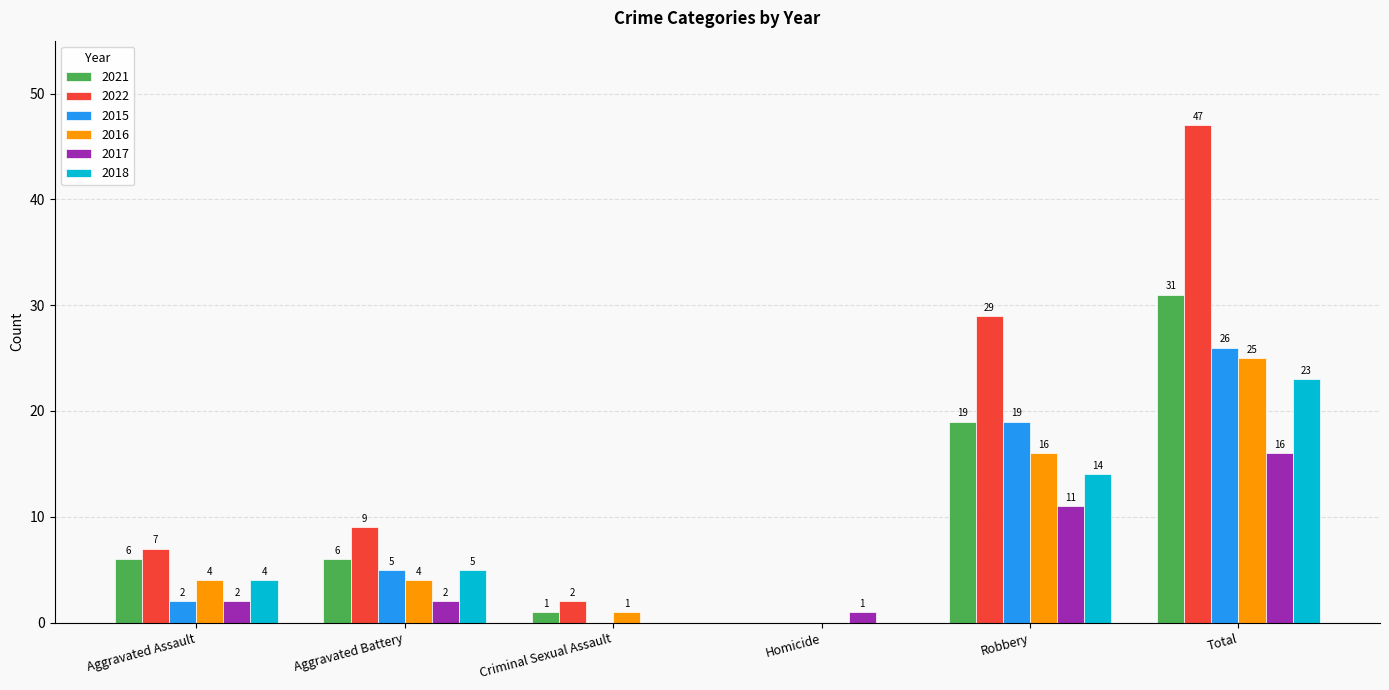

What are all the series names shown in the legend?

2021, 2022, 2015, 2016, 2017, 2018